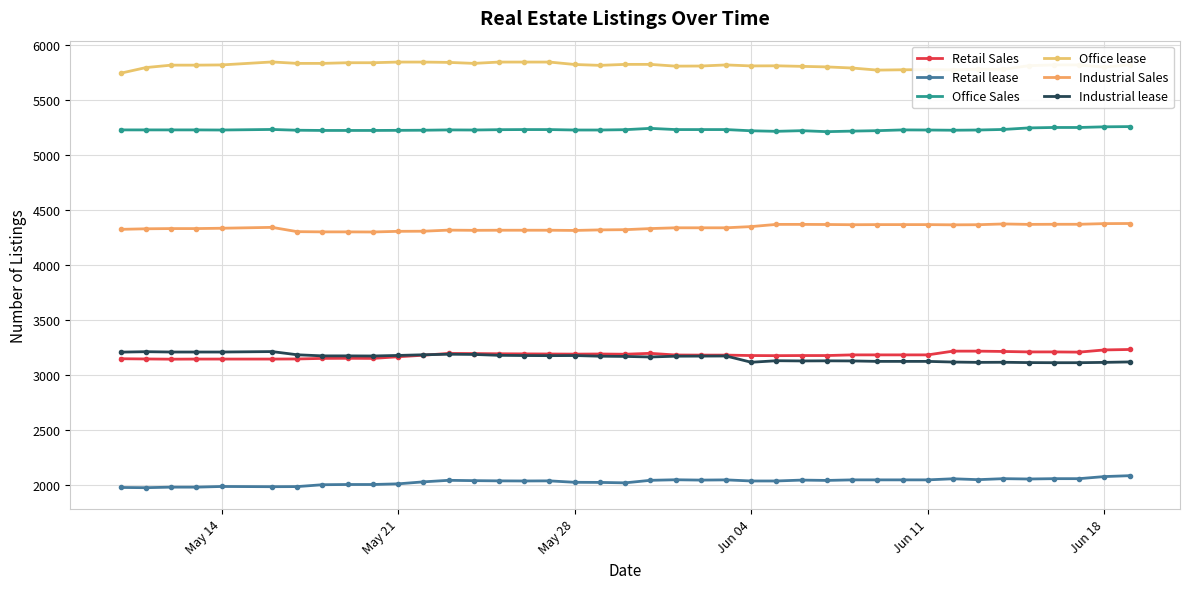

List the series in order of their peak value, highest first.

Office lease, Office Sales, Industrial Sales, Retail Sales, Industrial lease, Retail lease